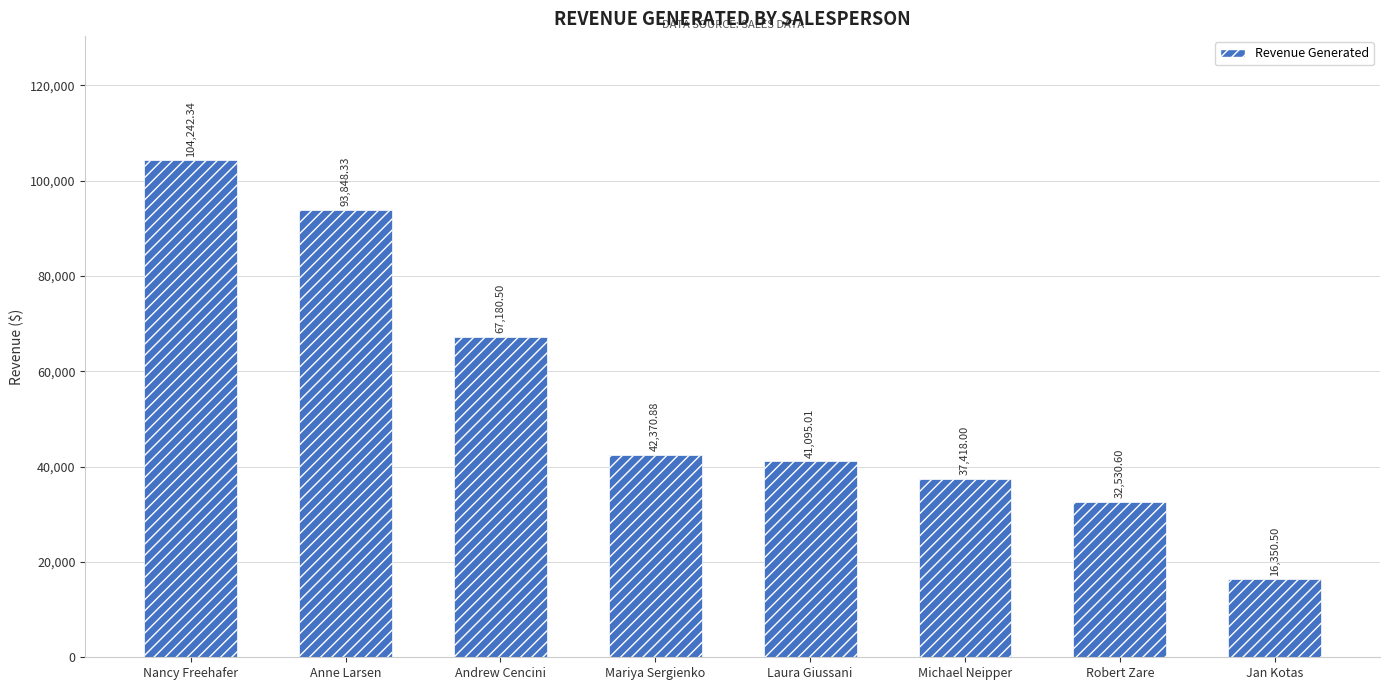

What is the label of the 7th bar from the right?

Anne Larsen